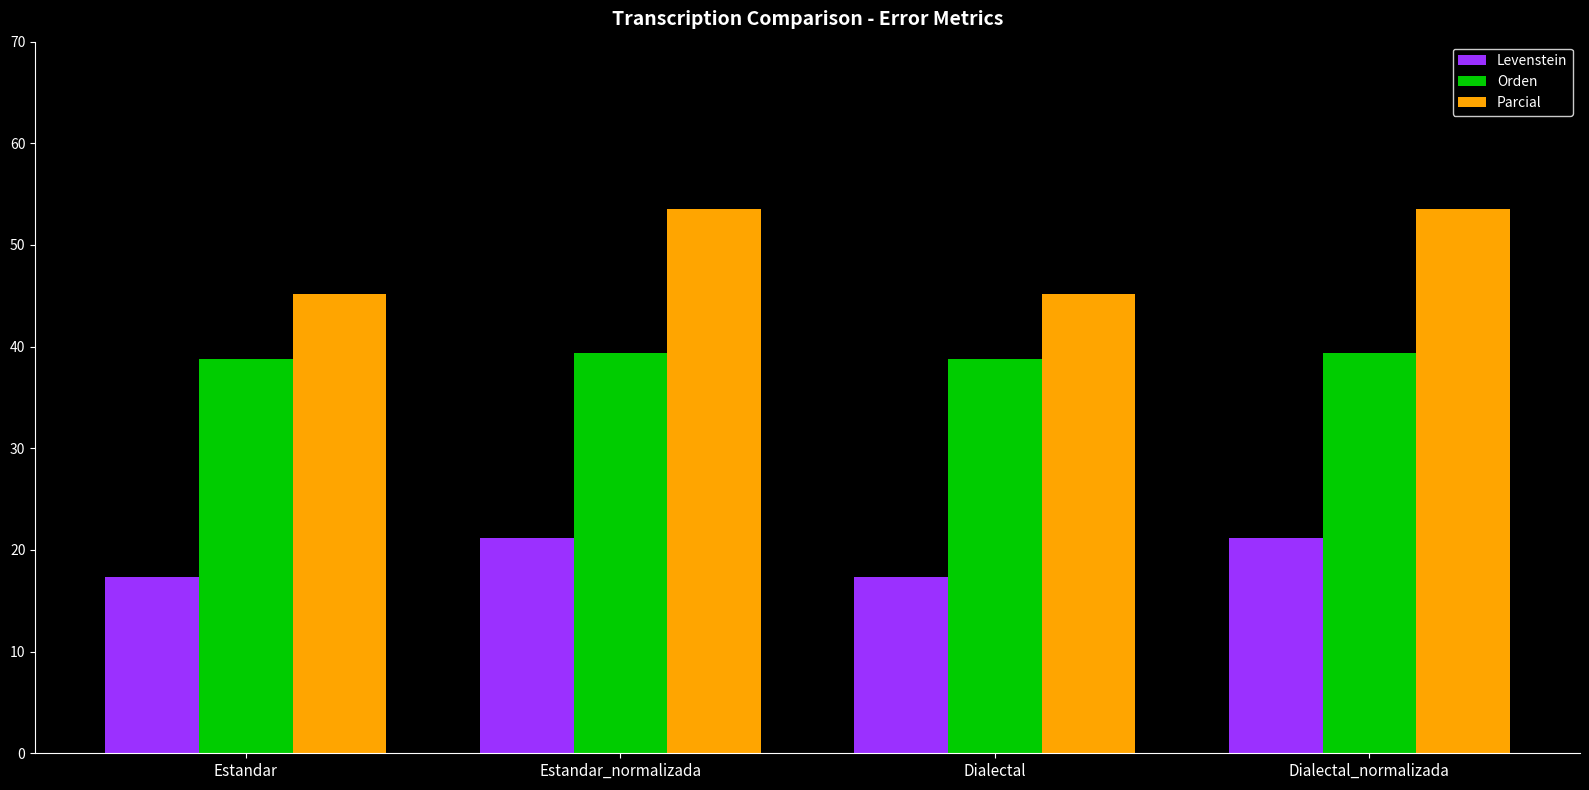

What is the label of the 2nd bar from the left?

Estandar_normalizada